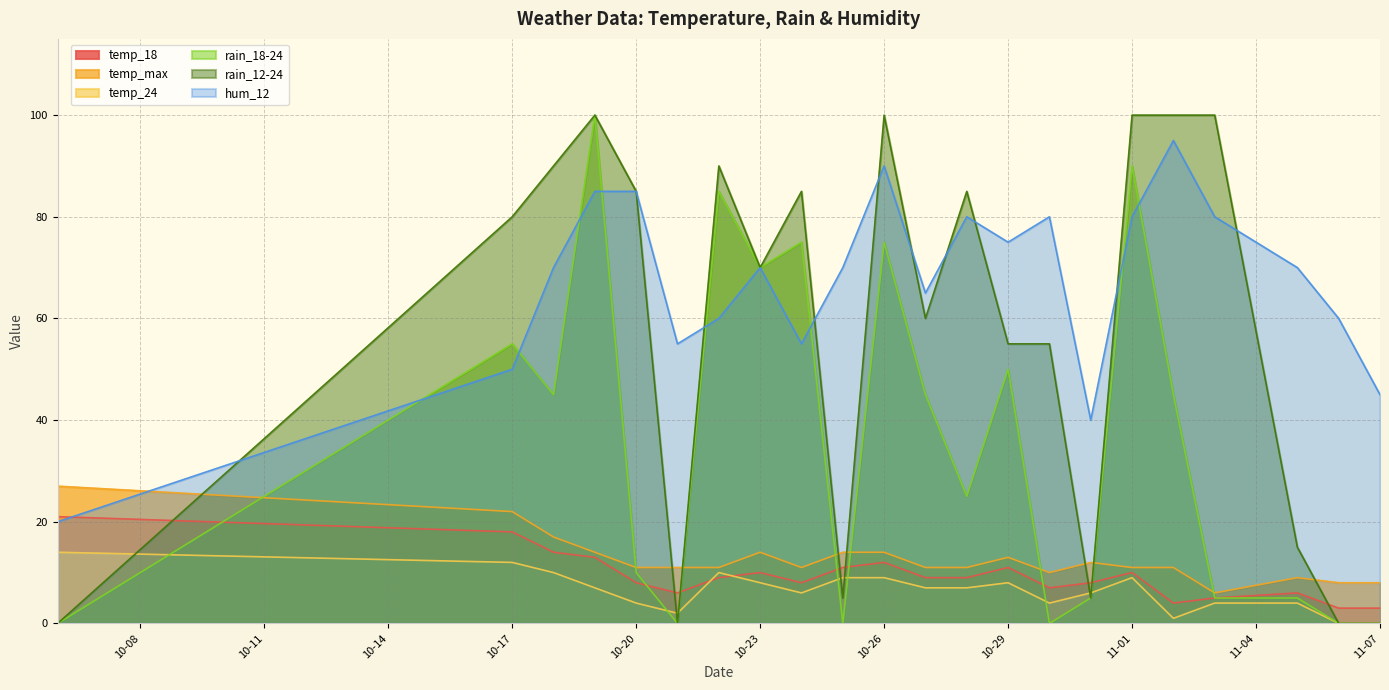

Where does the rain_12-24 series first go above 80?

2023-10-18